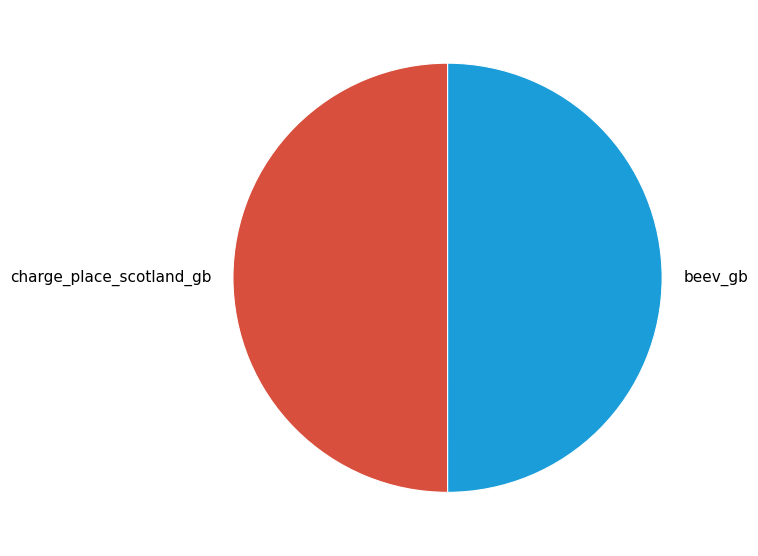

True or false: beev_gb accounts for 41% of the total.

False